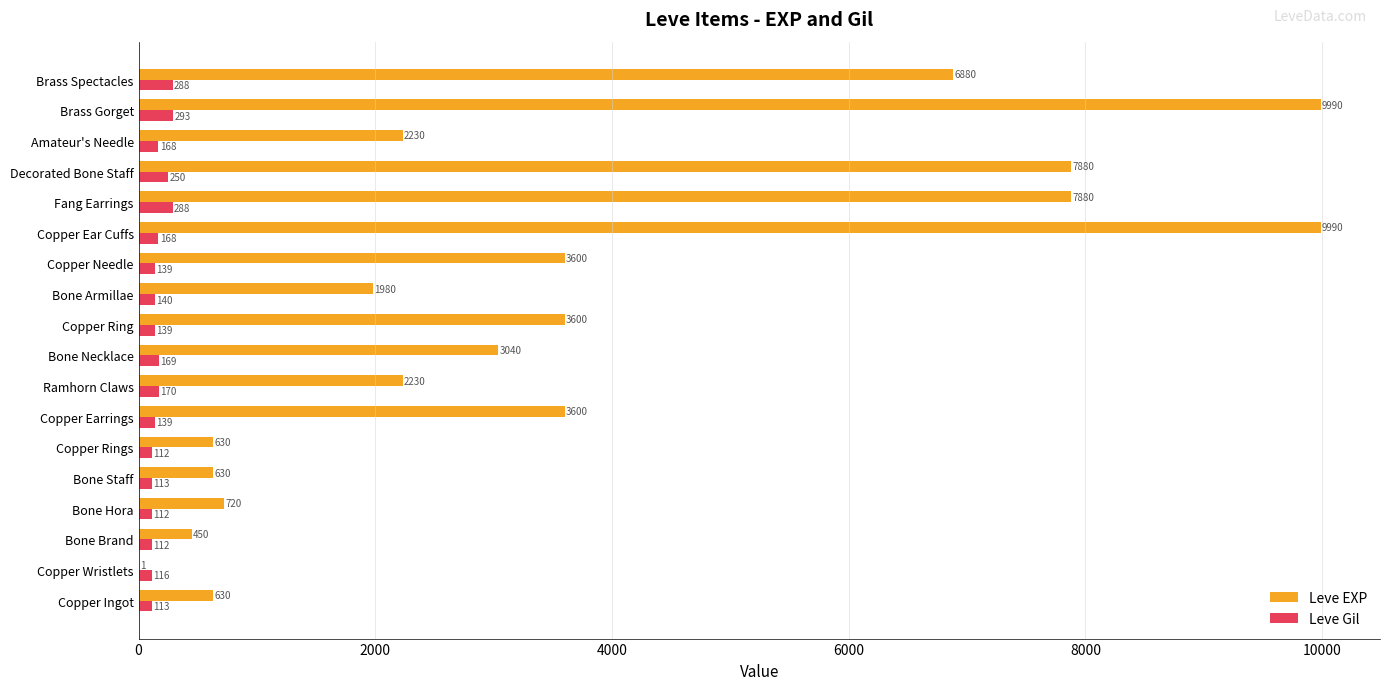

Which series has the largest total across all categories?

Leve EXP